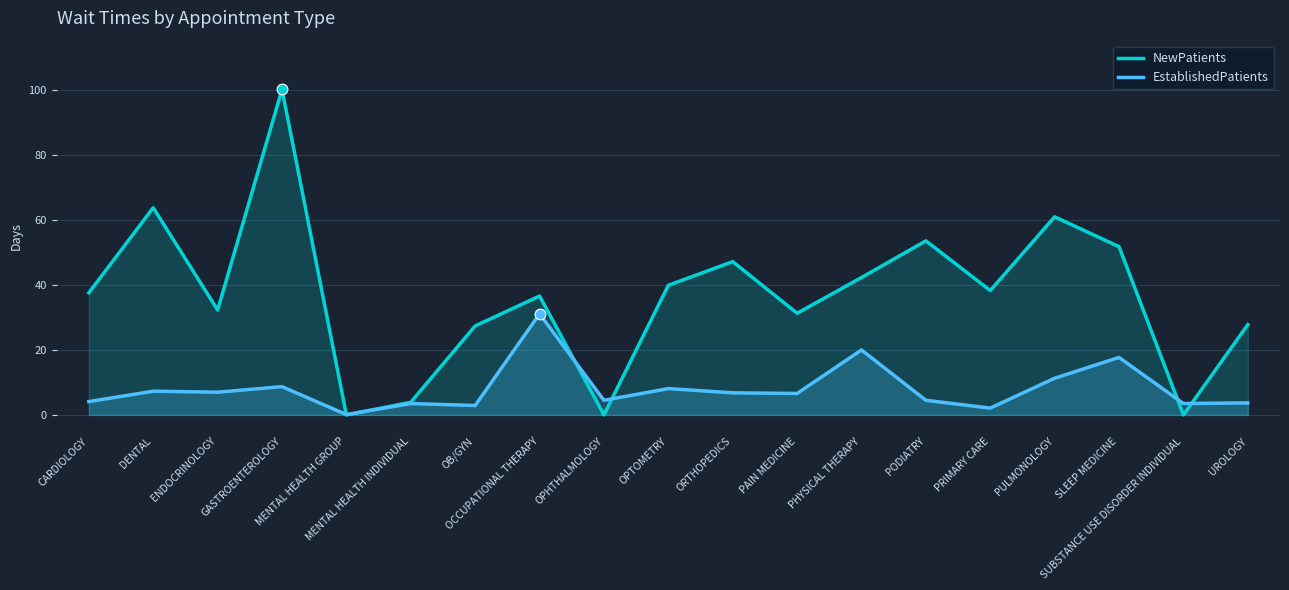

Which series has the largest total across all categories?

NewPatients